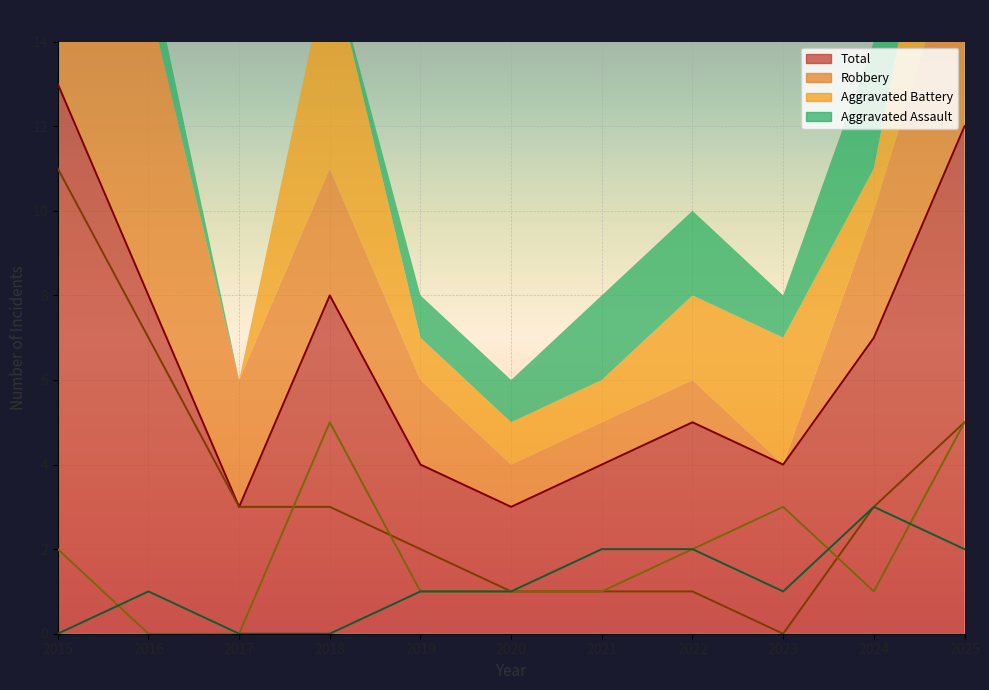

What is the difference between the maximum and minimum values in the Robbery series?

11